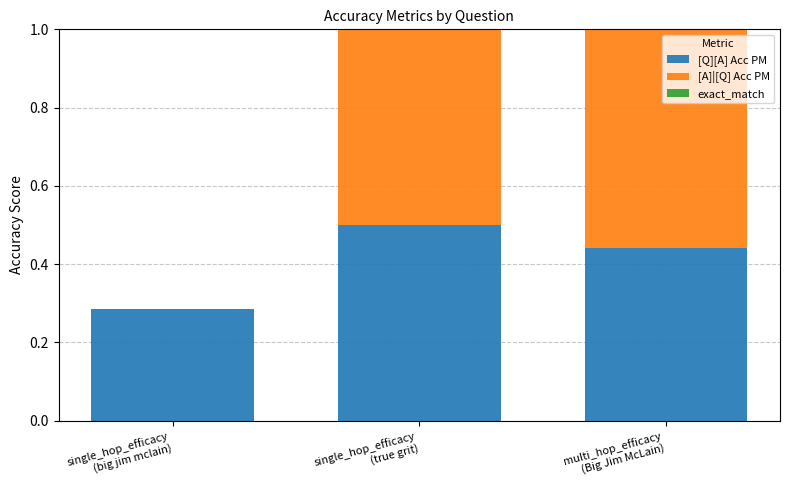

The exact_match series shows 0.0 at multi_hop_efficacy
(Big Jim McLain). True or false?

True